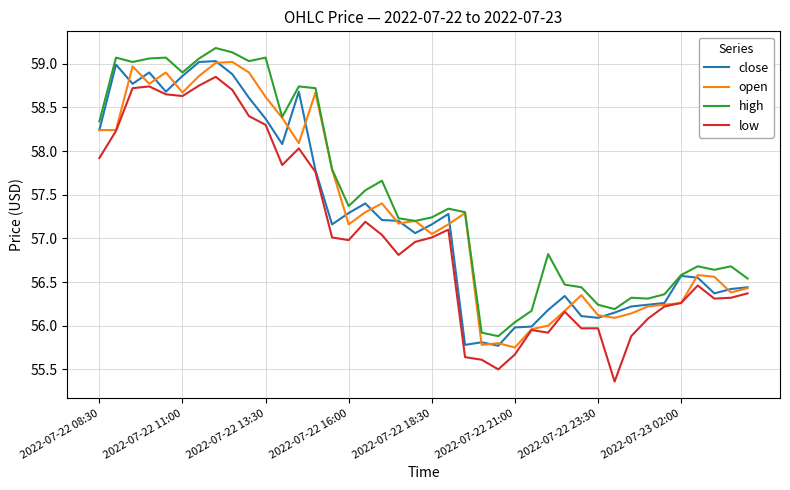

What is the smallest value displayed?

55.4